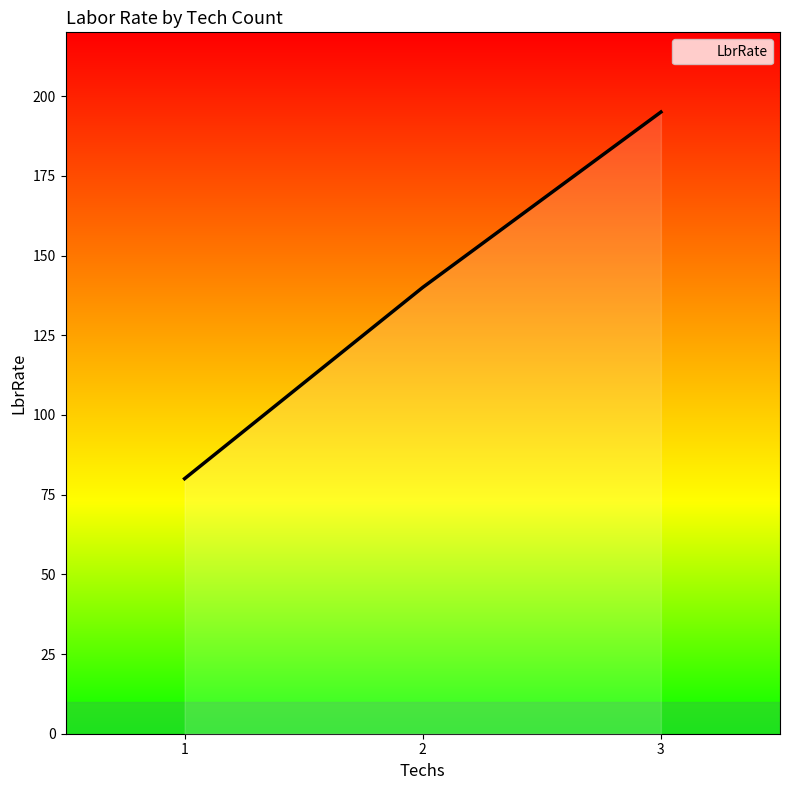

Reading left to right, list all the values displayed in this chart.

1=80	2=140	3=195